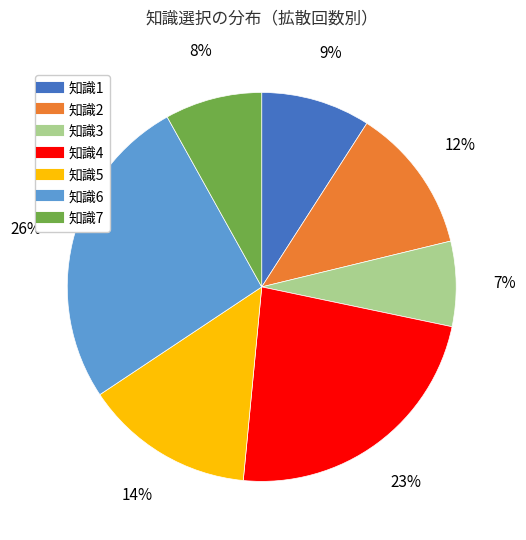

Is the sum of 知識2 and 知識5 greater than half?

No